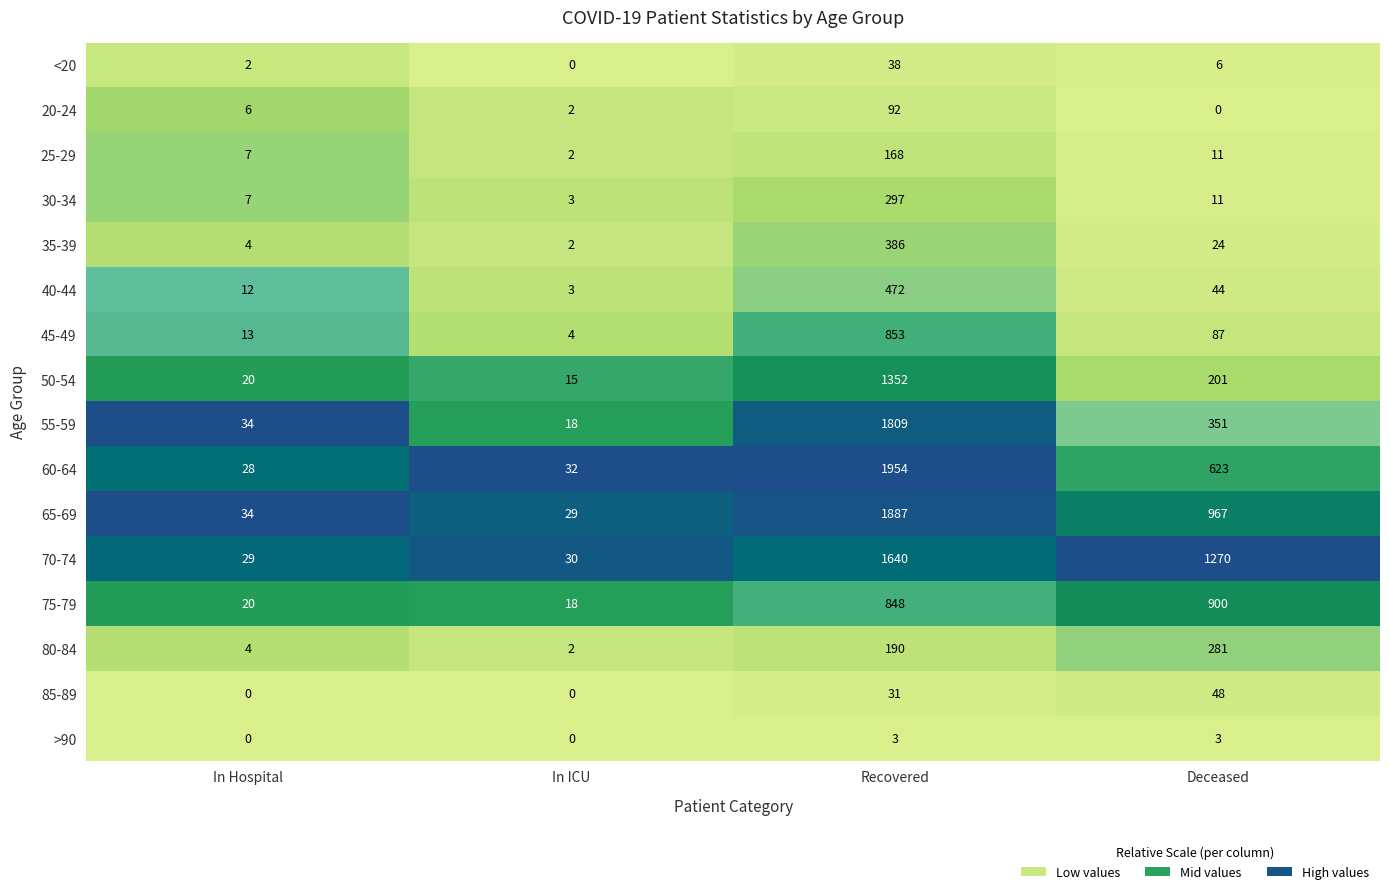

The value of 35-39 at In Hospital is 4. True or false?

True